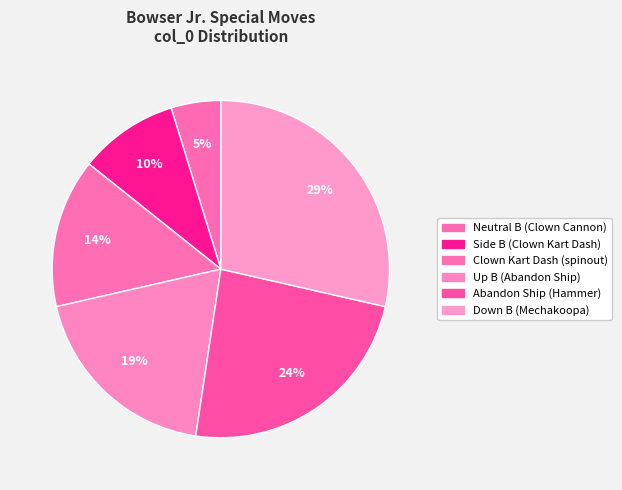

Which category has the biggest portion of the pie?

Down B (Mechakoopa)